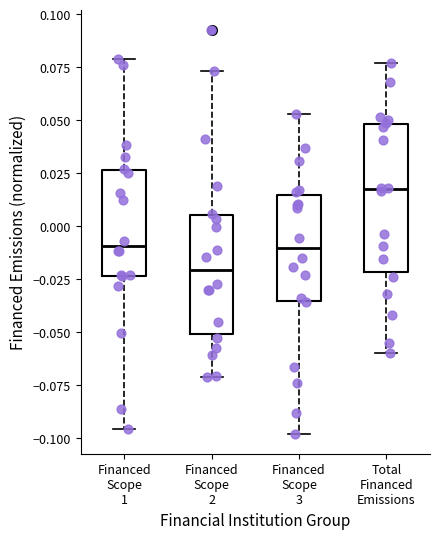

Reading left to right, read every box against the y-axis: the position of its median line, the range the box covers, and the ends of its whiskers. The values are not printed on the chart, so give them approximately, as read against the axis.

Financed Scope 1: median -0.010, box -0.025 to 0.025, whiskers -0.095 to 0.080
Financed Scope 2: median -0.020, box -0.050 to 0.005, whiskers -0.070 to 0.075
Financed Scope 3: median -0.010, box -0.035 to 0.015, whiskers -0.100 to 0.055
Total Financed Emissions: median 0.015, box -0.020 to 0.050, whiskers -0.060 to 0.075